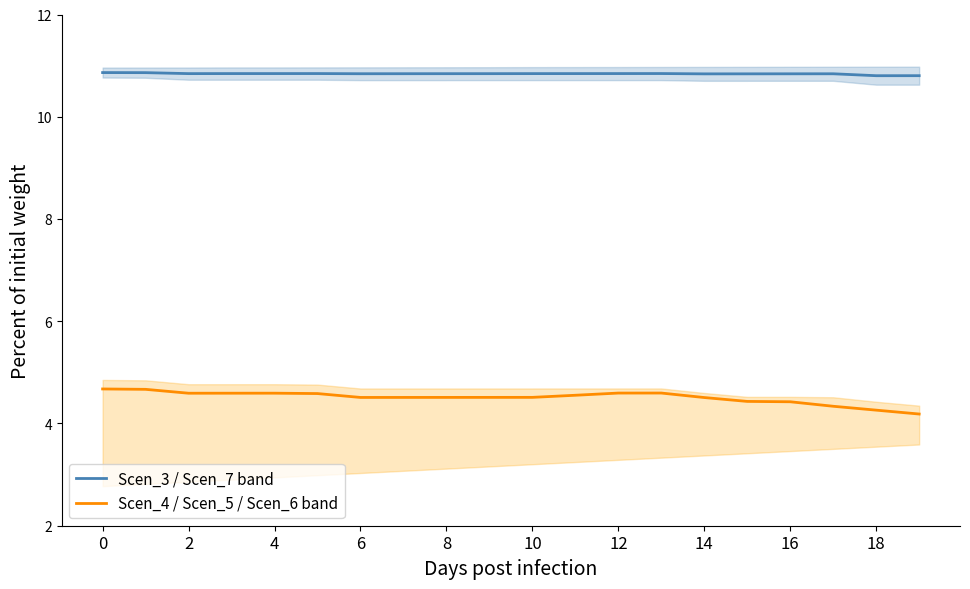

Is this an area chart (filled region under the line)?

No